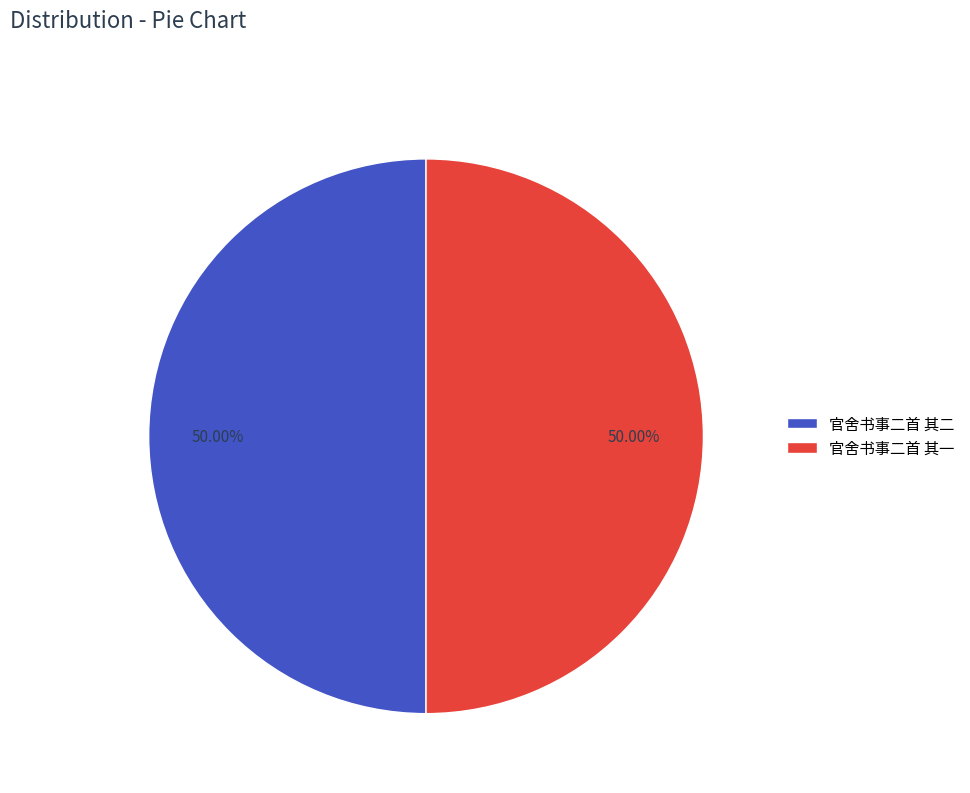

Combined, do 官舍书事二首 其二 and 官舍书事二首 其一 account for over 50%?

Yes